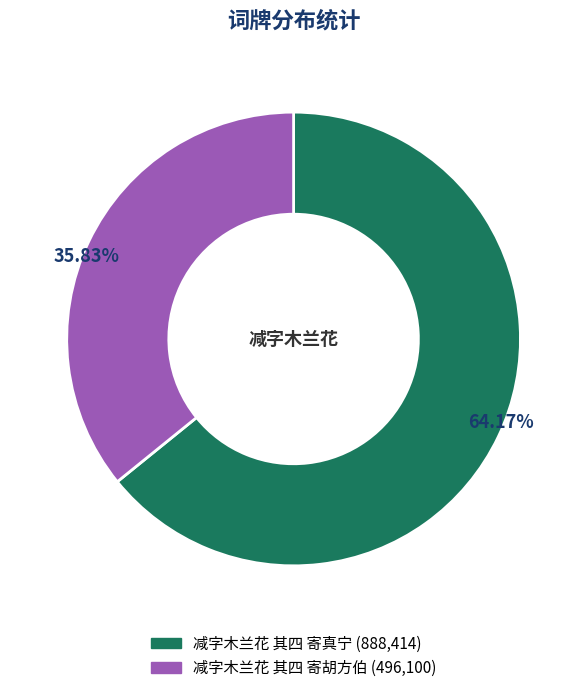

Does 减字木兰花 其四 寄胡方伯 account for over 50% of the chart?

No